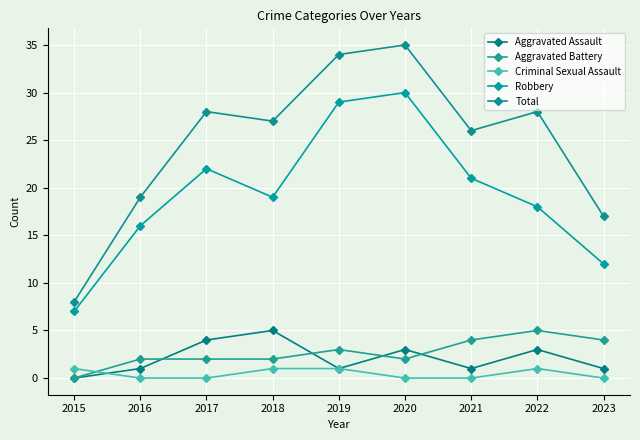

What is the difference between the maximum and minimum values in the Robbery series?

23